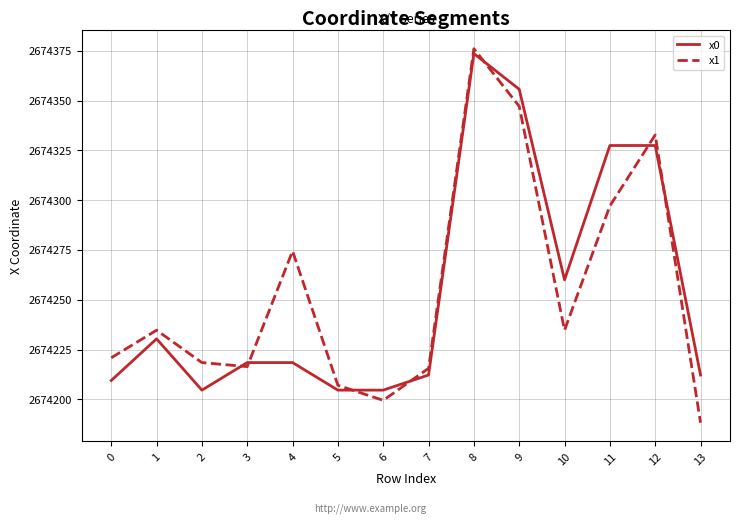

Rank the series by their maximum value, from highest to lowest.

x1, x0